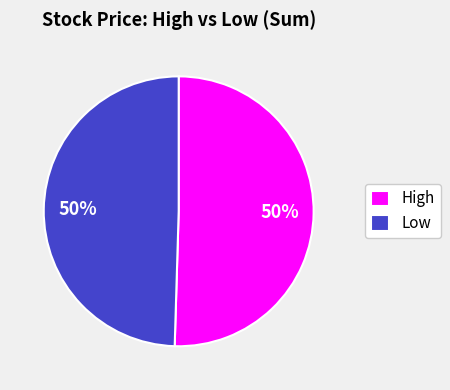

To the nearest percent, what is the combined percentage of High and Low?

100%